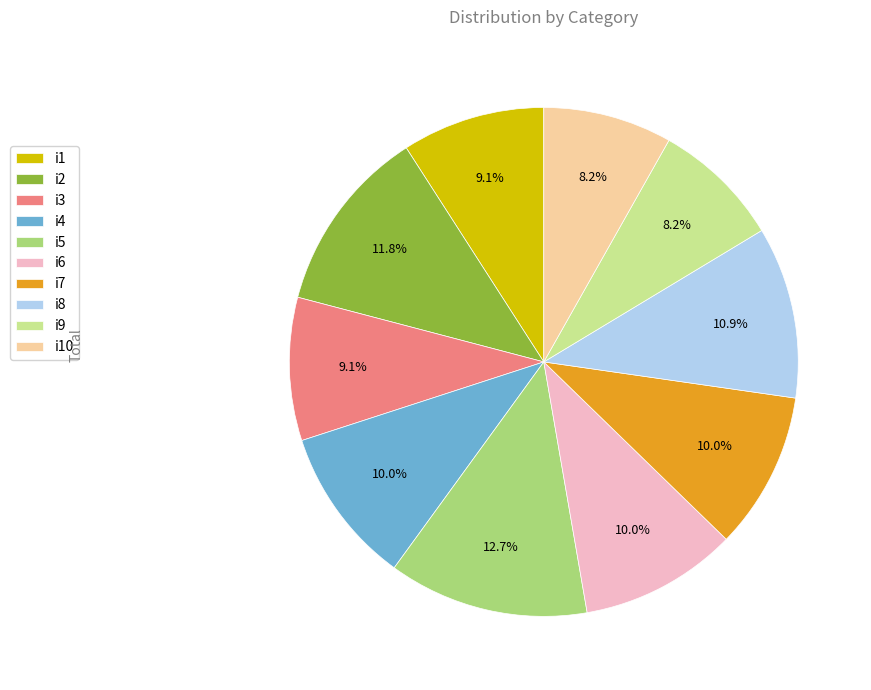

Does any single category account for the majority?

No